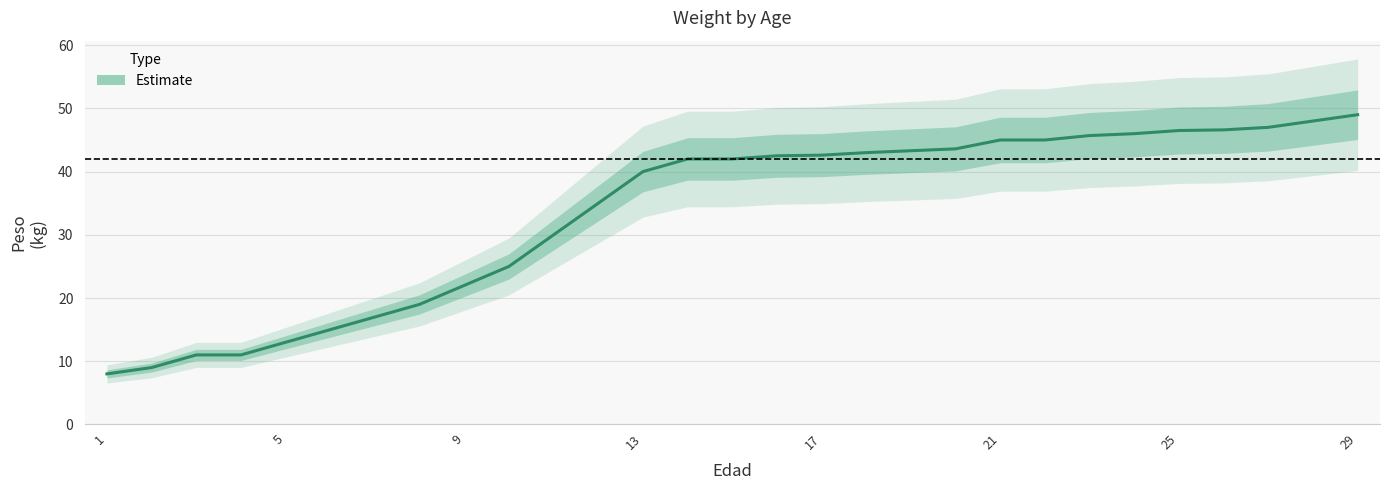

What is the greatest value displayed?

49.0